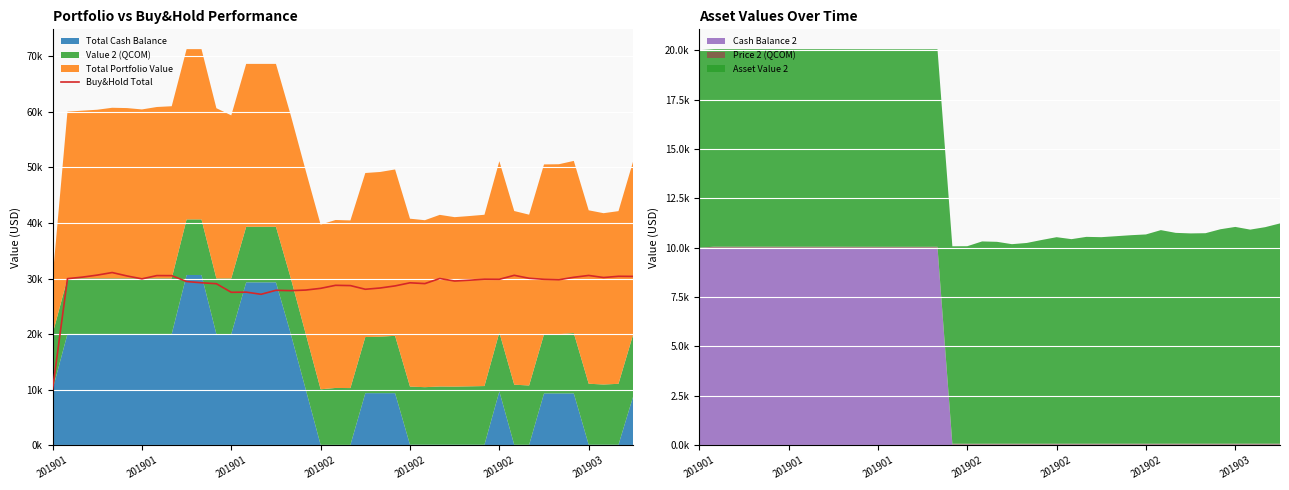

Between 28 and 23, which is larger?

28